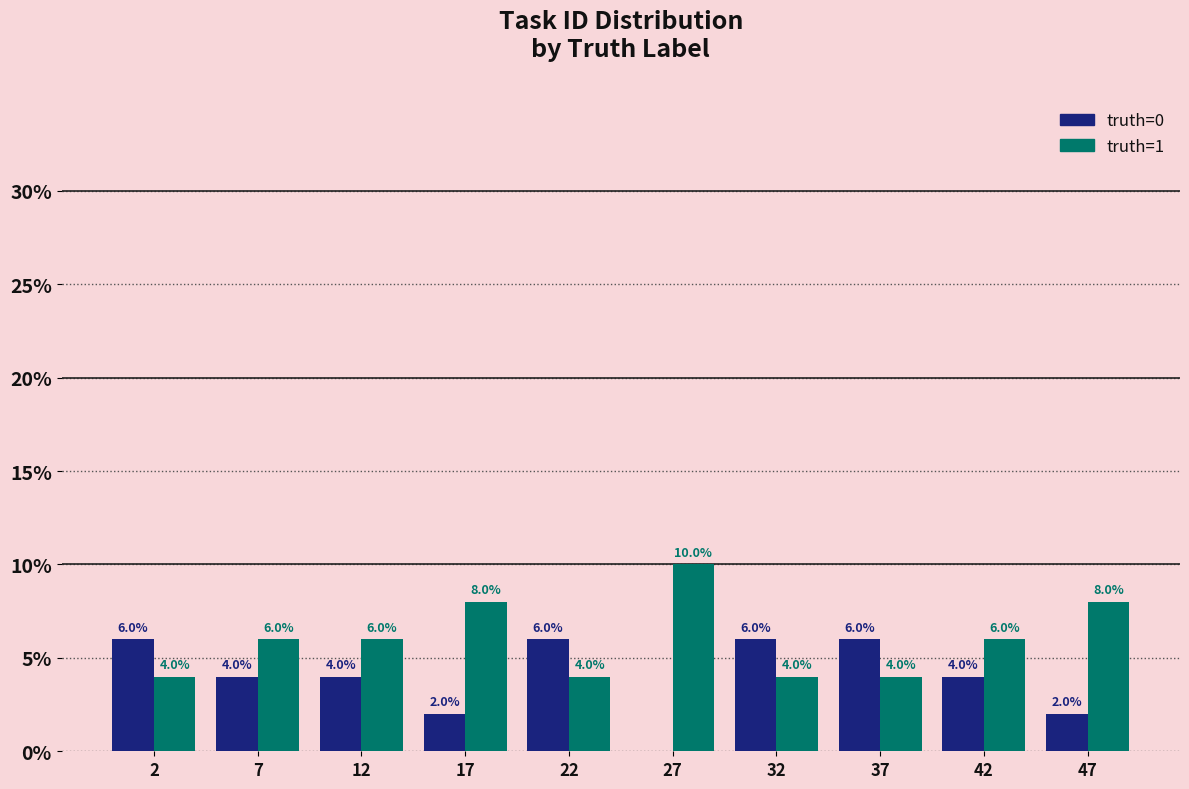

In the truth=1 series, which range on the x-axis has the tallest bar?

25 to 30